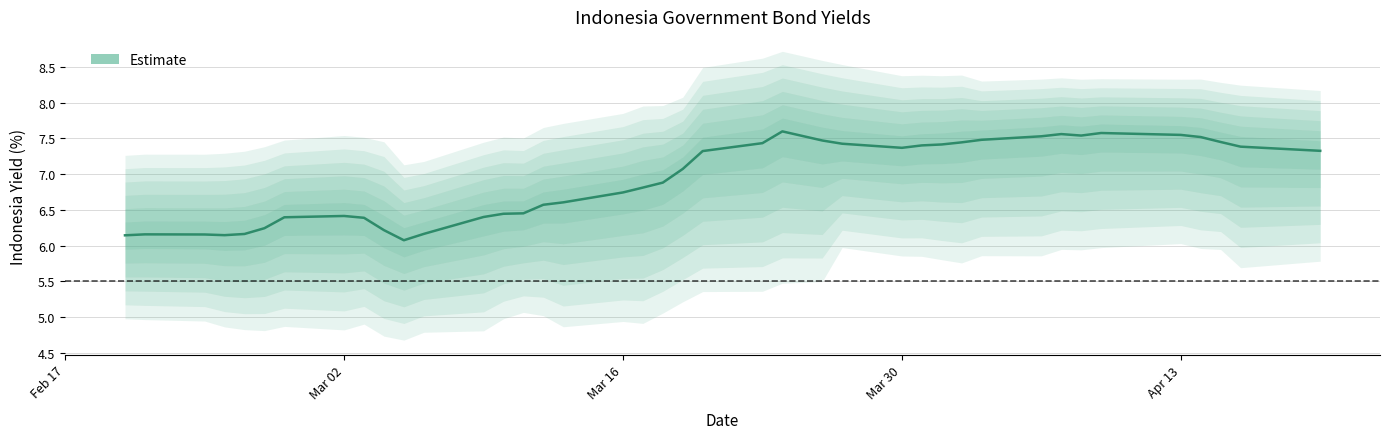

What is the average value?

6.9